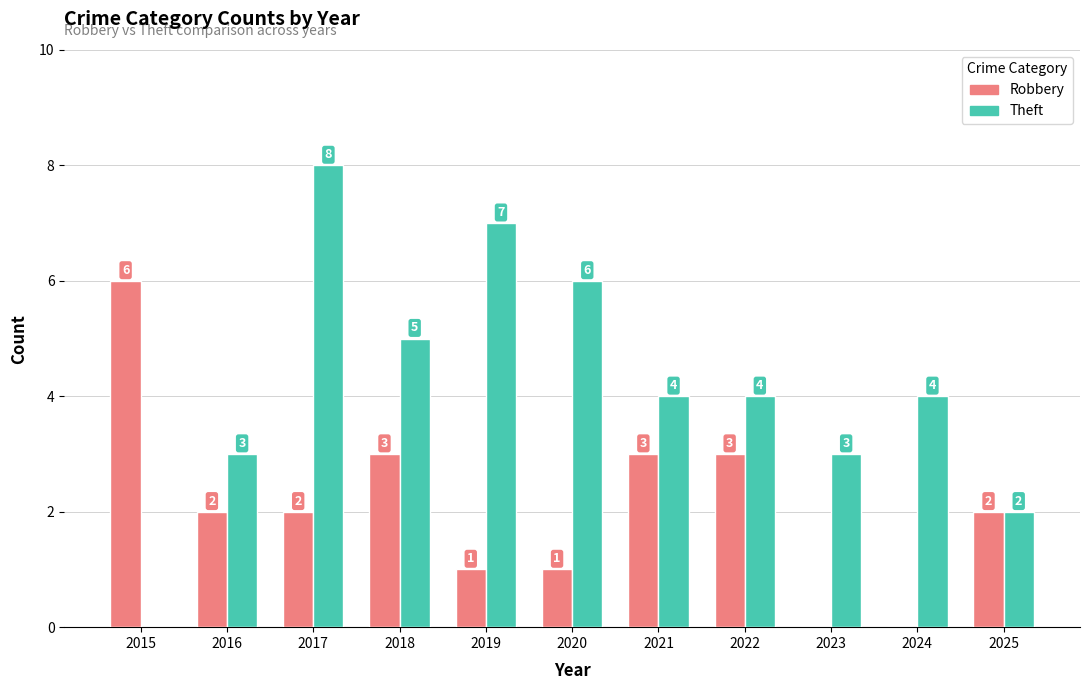

Are the bars grouped side by side (vs. stacked)?

Yes